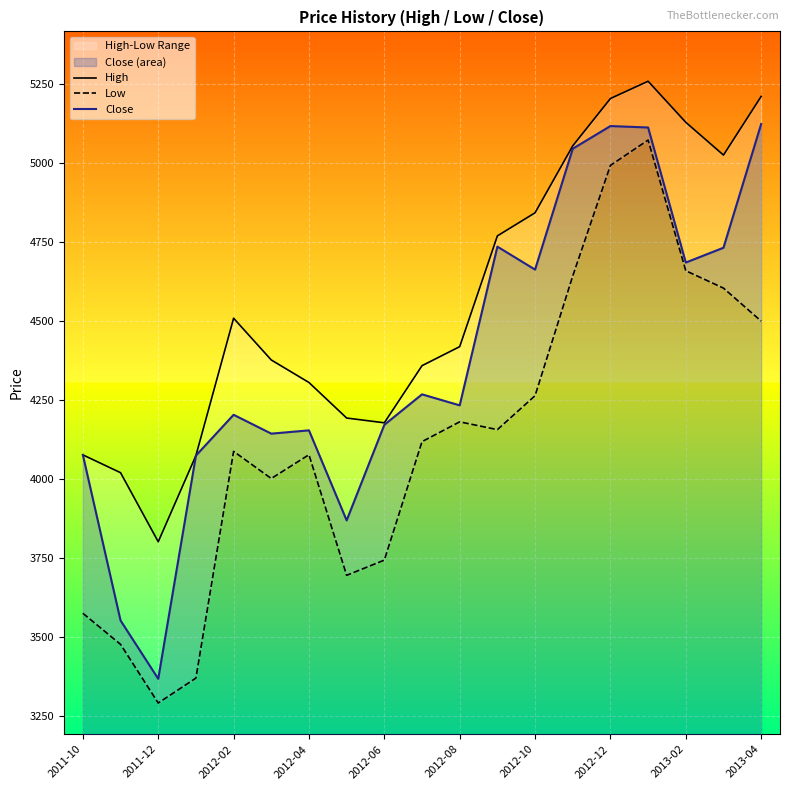

The value of Close at 2013-04 is 2119.5. True or false?

False